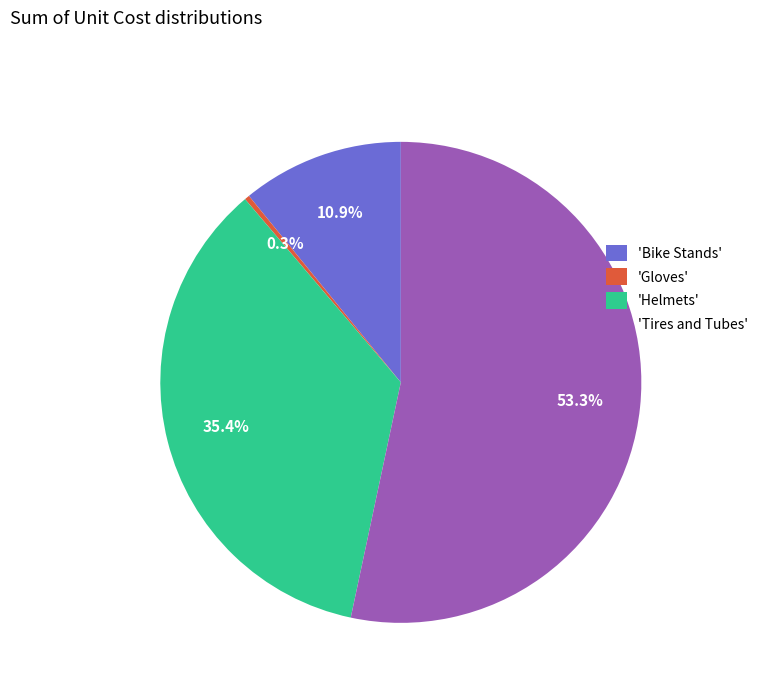

Which has a higher value, 'Bike Stands' or 'Helmets'?

'Helmets'